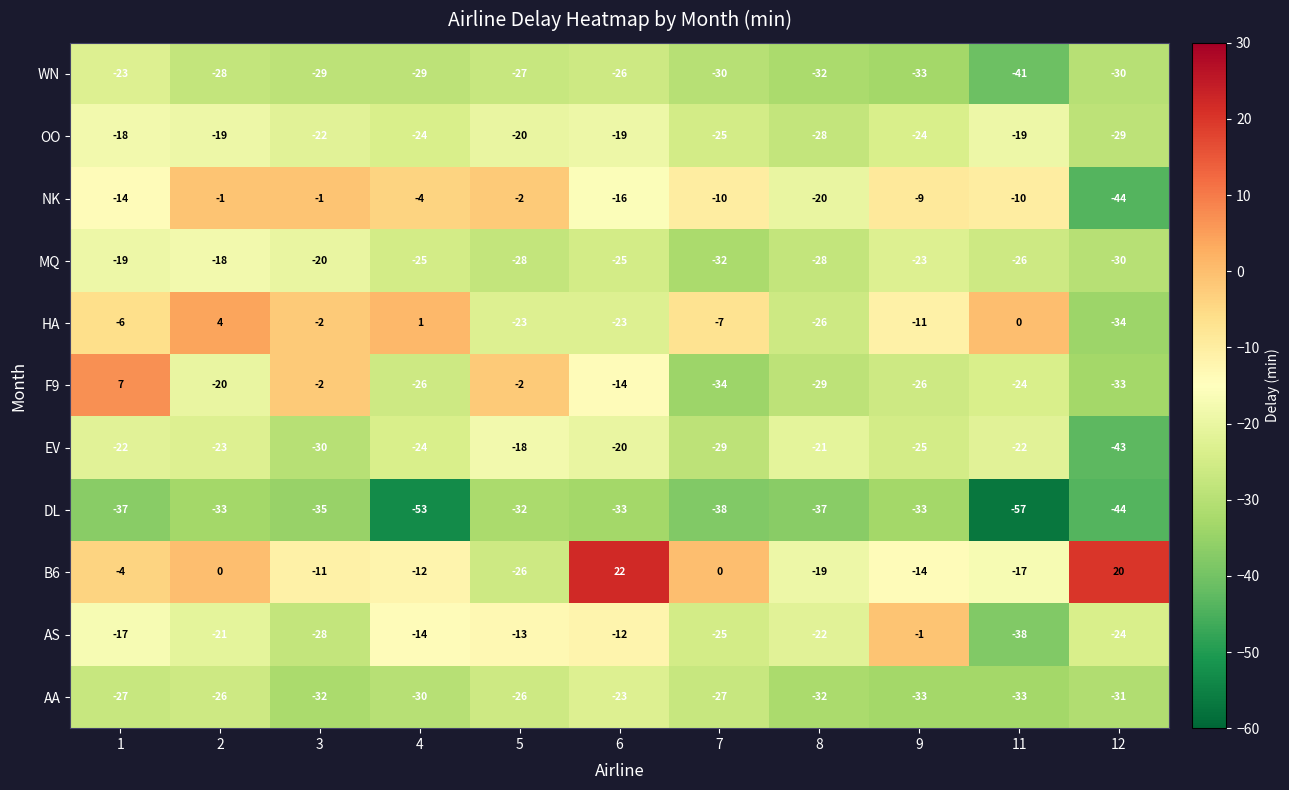

What is the difference between the OO values at 12 and 5?

9